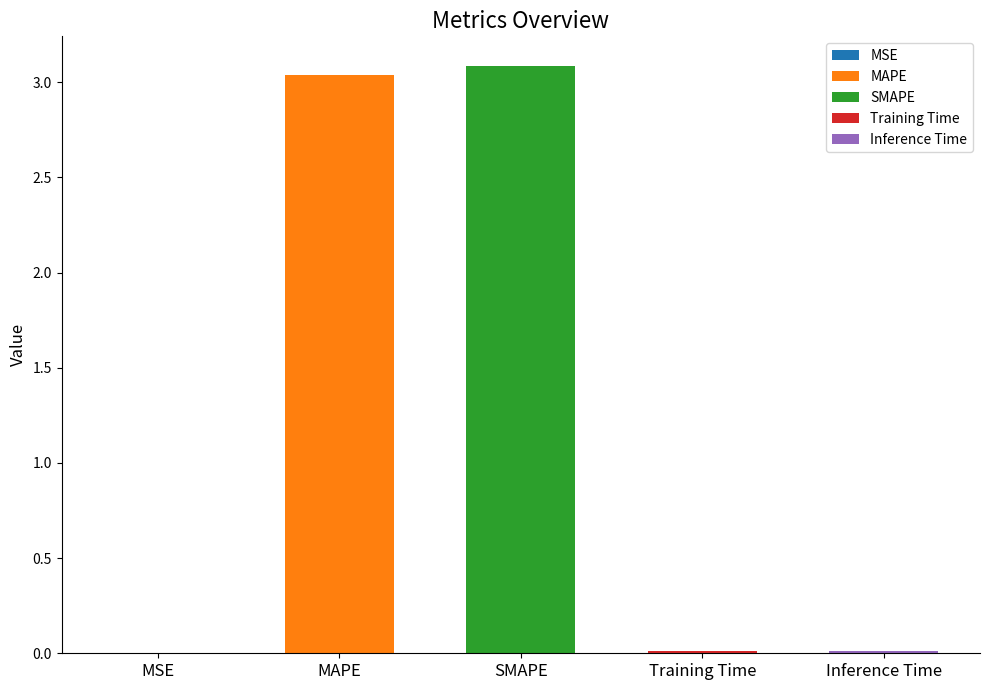

True or false: the data shows 0.0 at Inference Time.

False